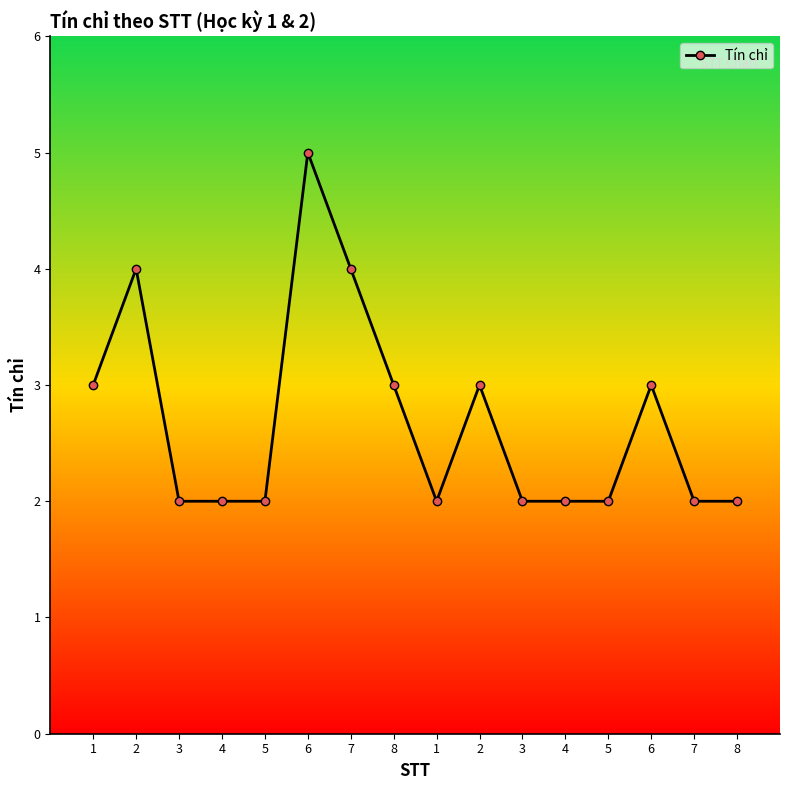

The value at 8 is 4. True or false?

False